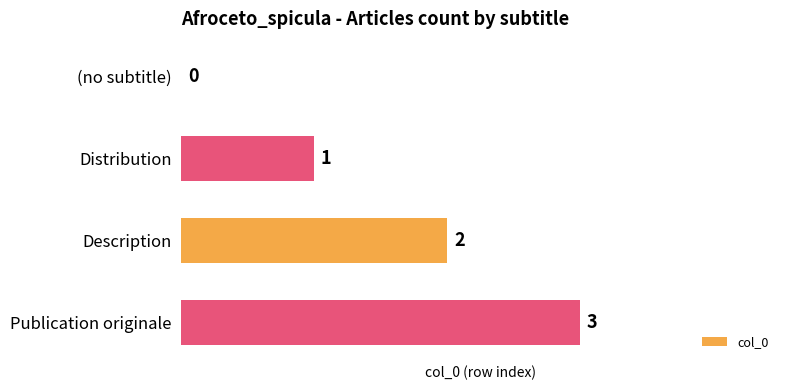

Which label corresponds to the largest value in the chart?

Publication originale